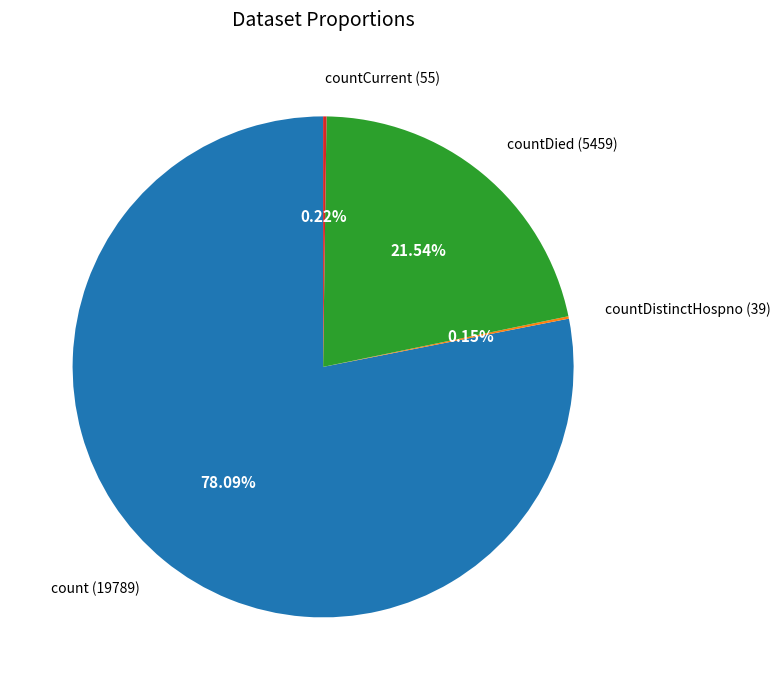

What portion of the pie excludes countDied?

78.5%